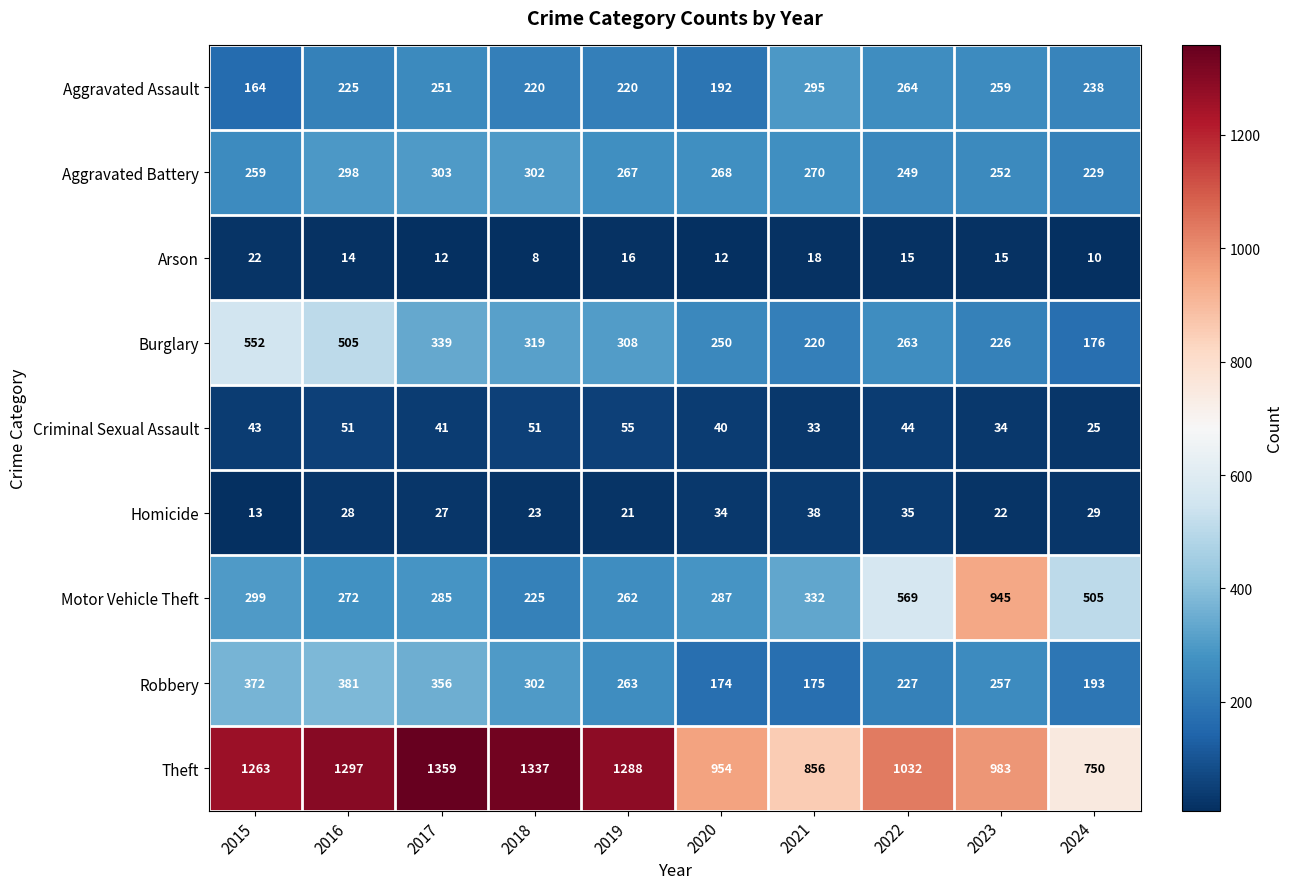

What is the total value across all series at 2016?

3071